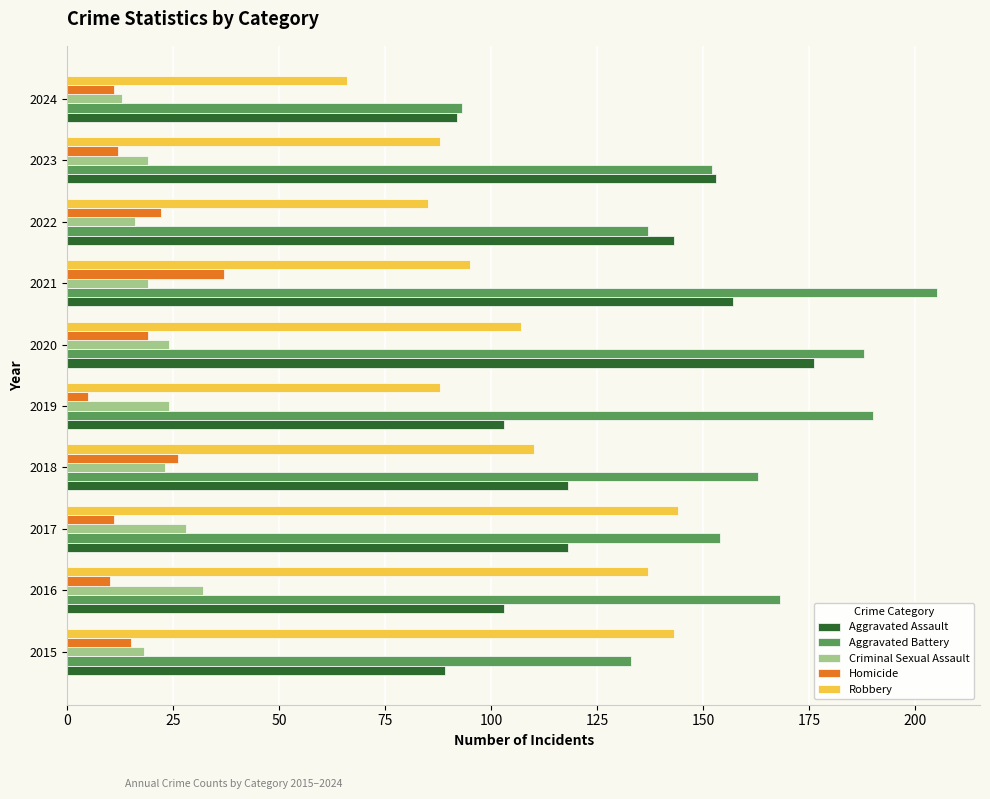

Which series has the widest spread of values?

Aggravated Battery